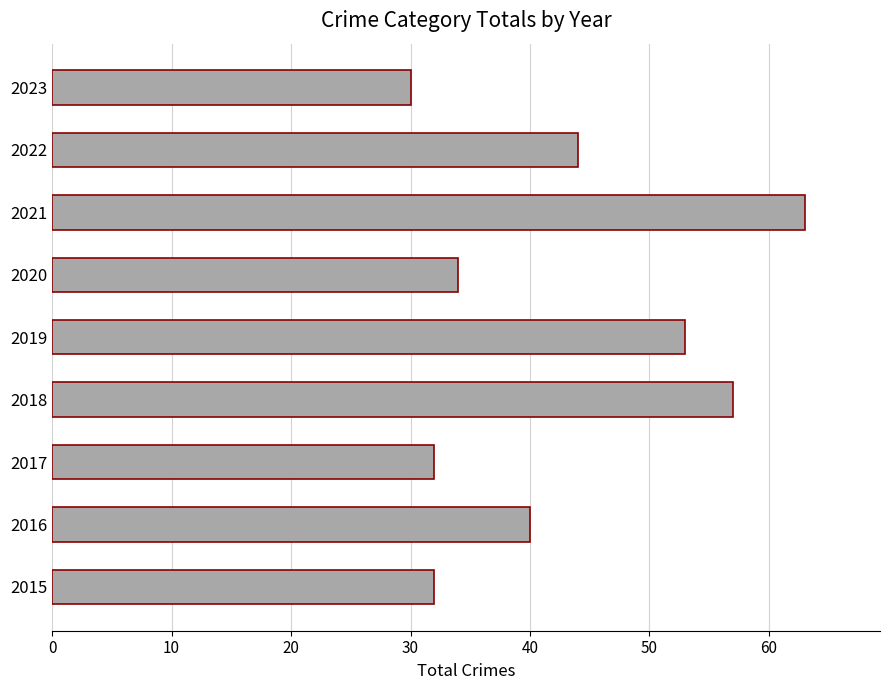

What is the change in value from 2021 to 2023?

-33